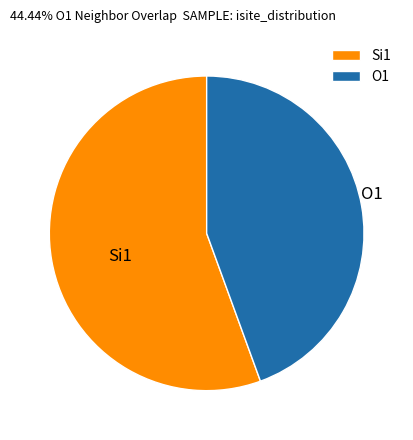

What is the majority slice?

Si1